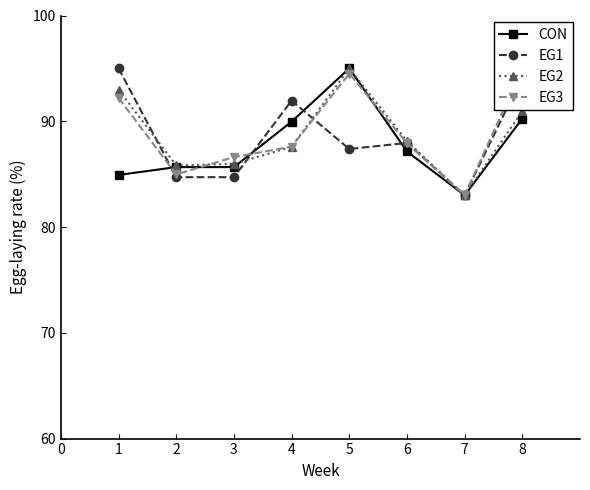

Rank the series by their maximum value, from highest to lowest.

CON, EG1, EG2, EG3